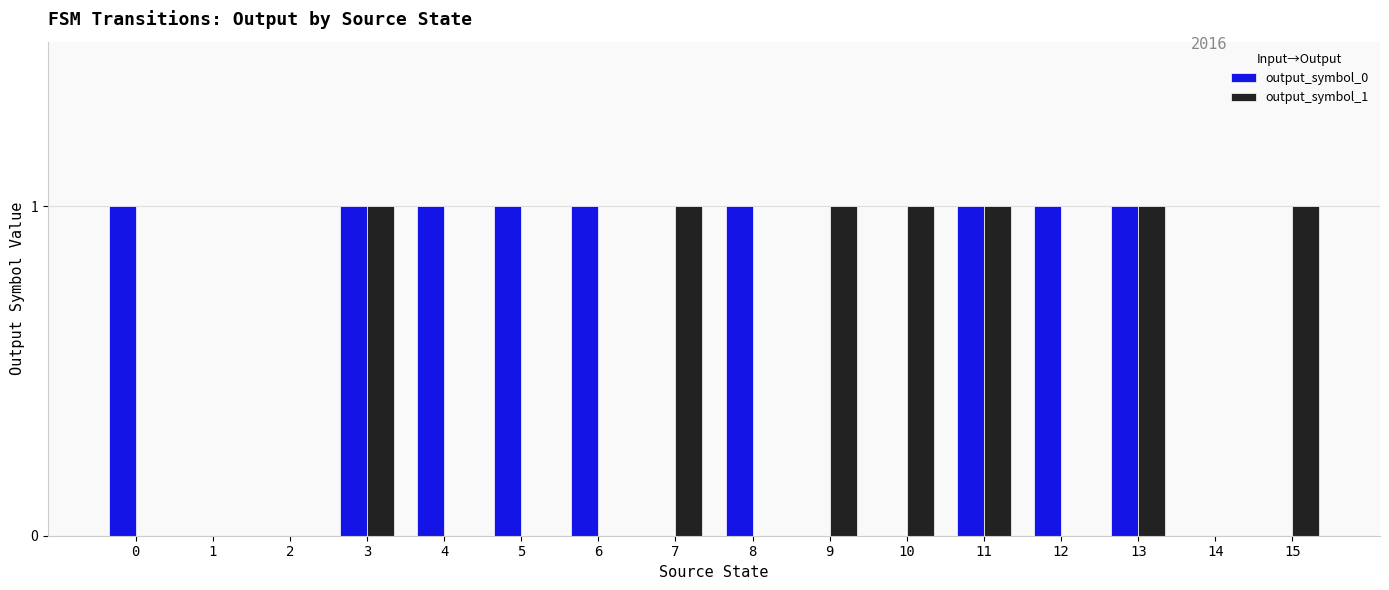

What is the maximum value for output_symbol_1?

1